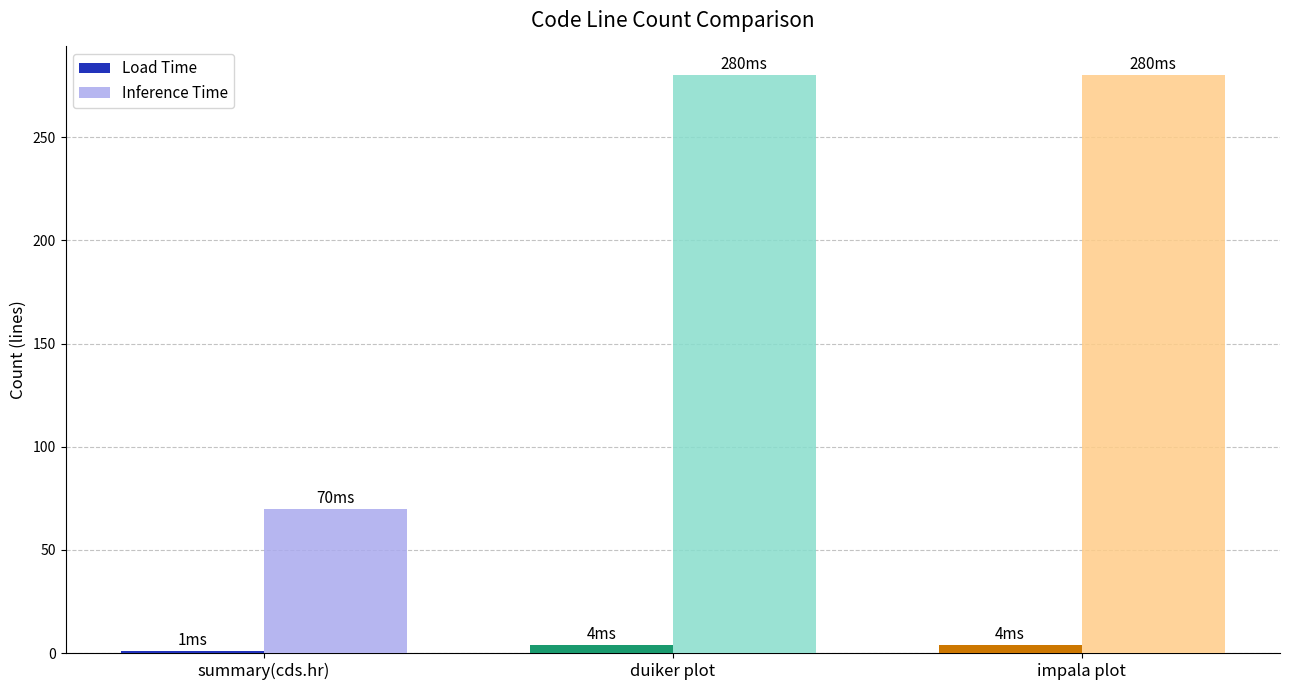

What are all the series names shown in the legend?

Load Time, Inference Time